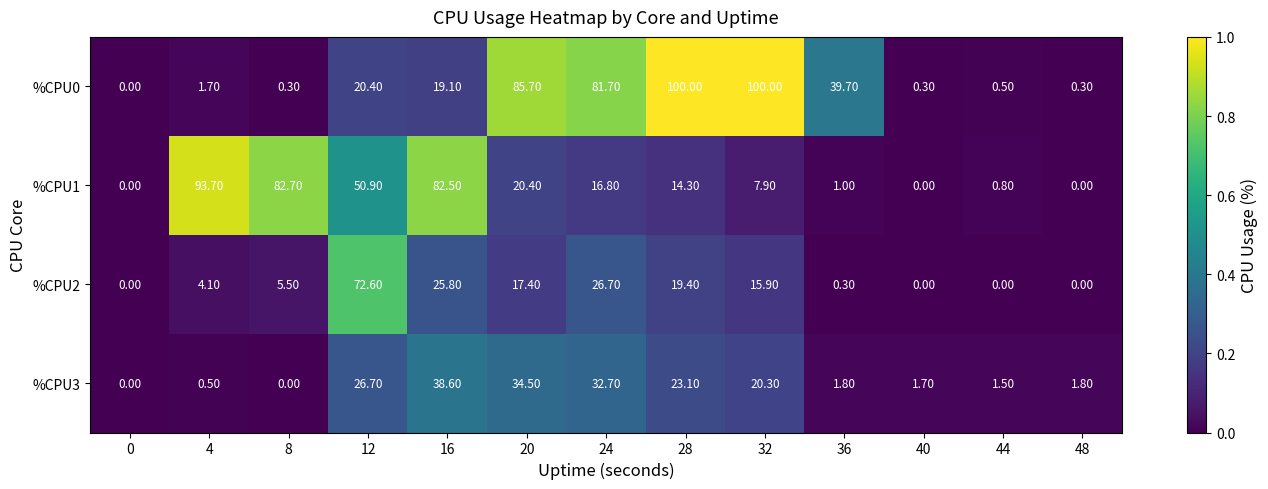

What is the greatest value displayed?

100.0